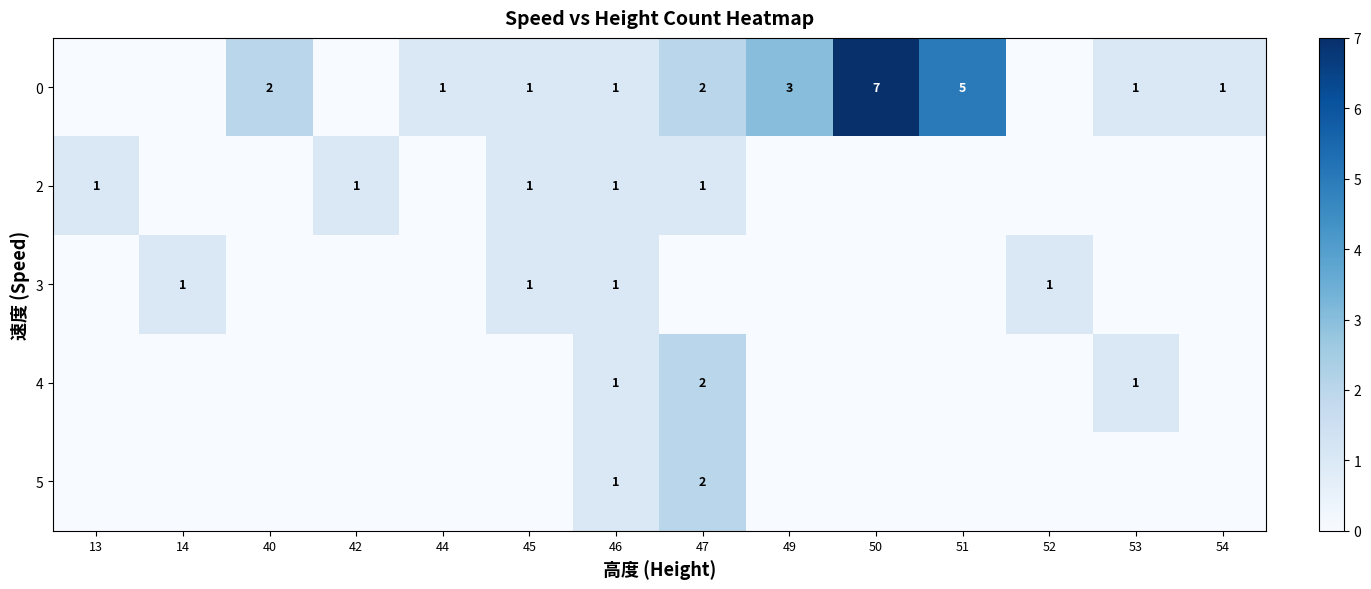

Is it true that 0 equals 1 at 54?

True